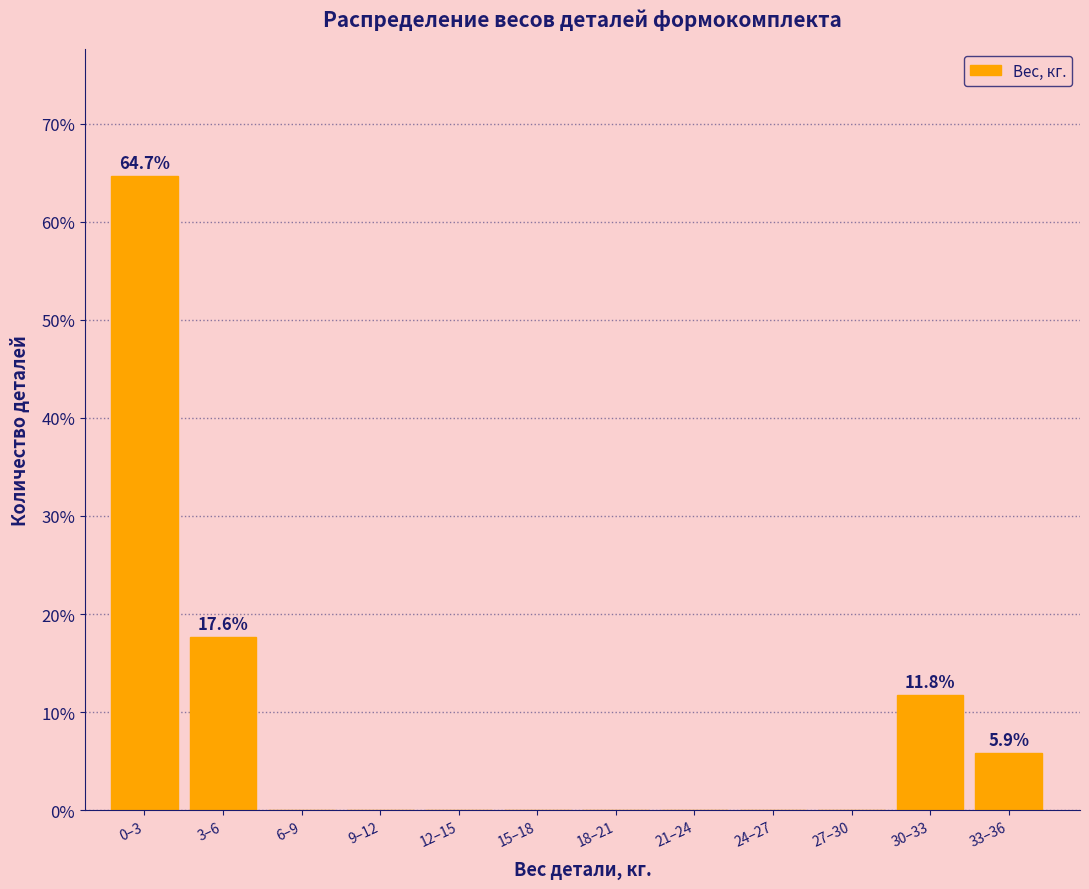

Reading right to left, transcribe all the data shown in this chart.

33–36=5.9	30–33=11.8	27–30=0.0	24–27=0.0	21–24=0.0	18–21=0.0	15–18=0.0	12–15=0.0	9–12=0.0	6–9=0.0	3–6=17.6	0–3=64.7